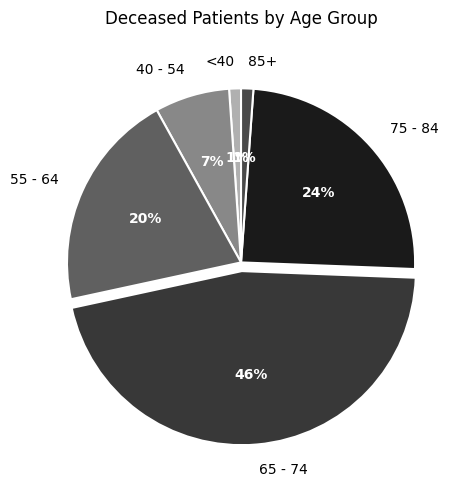

To the nearest percent, what is the difference between the largest and smallest slice percentages?

45%